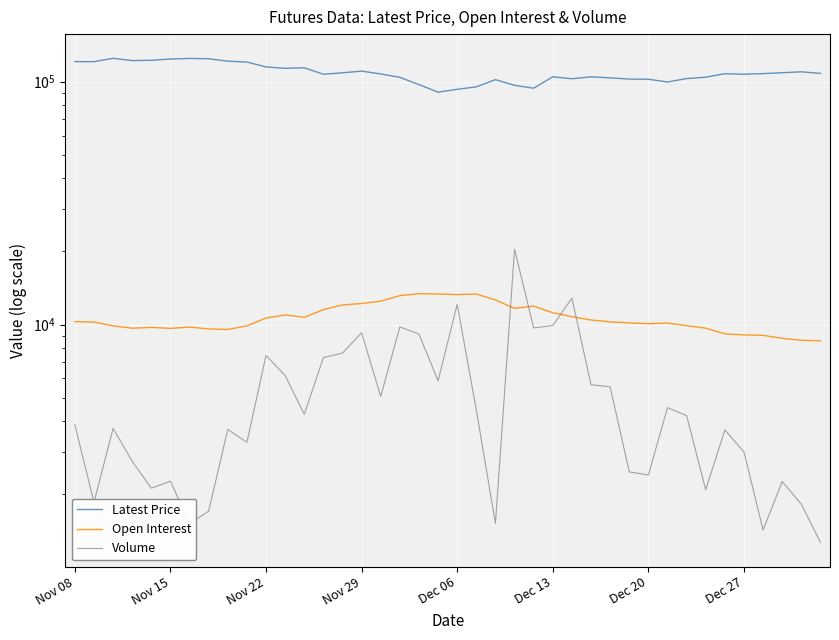

What is the difference between the maximum and minimum values in the Volume series?

19159